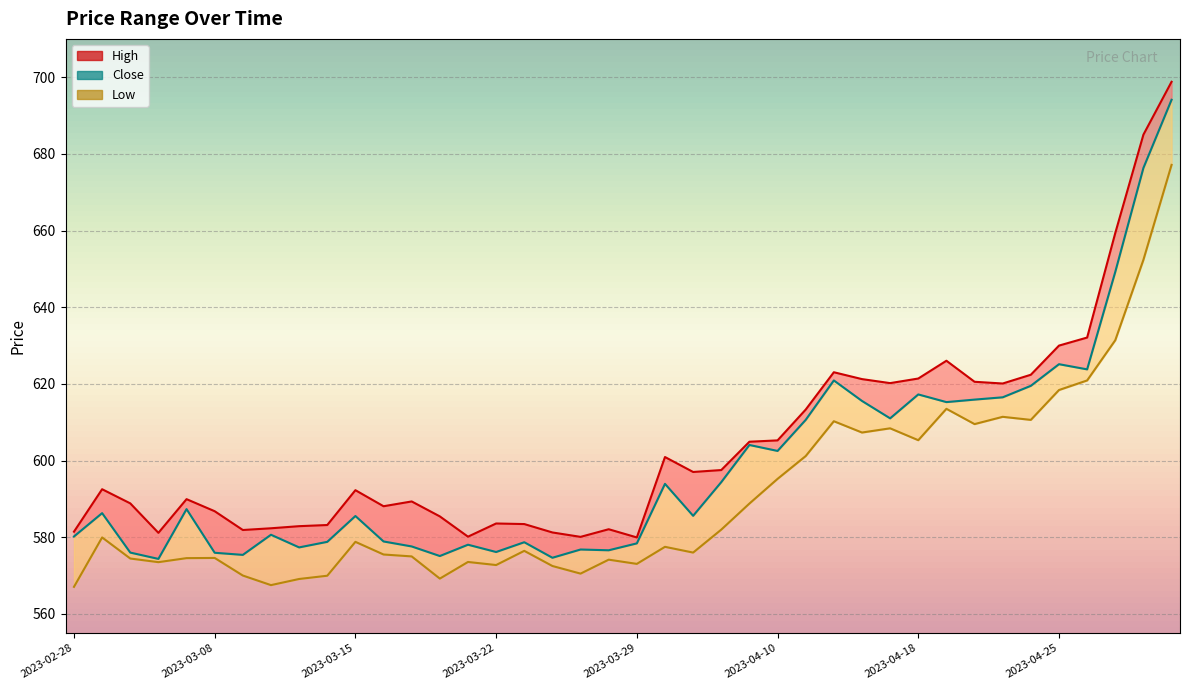

How many data points in Low line are less than 577?

20